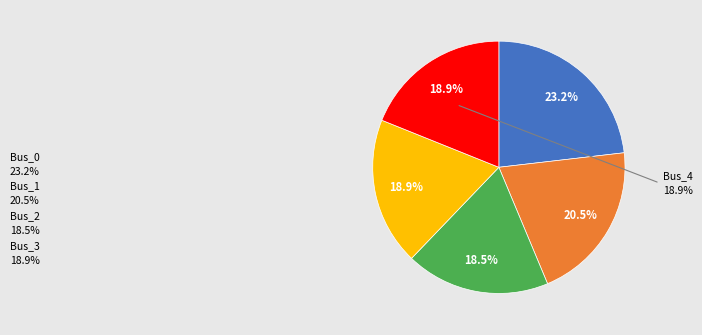

Is there any slice that represents more than half of the pie?

No